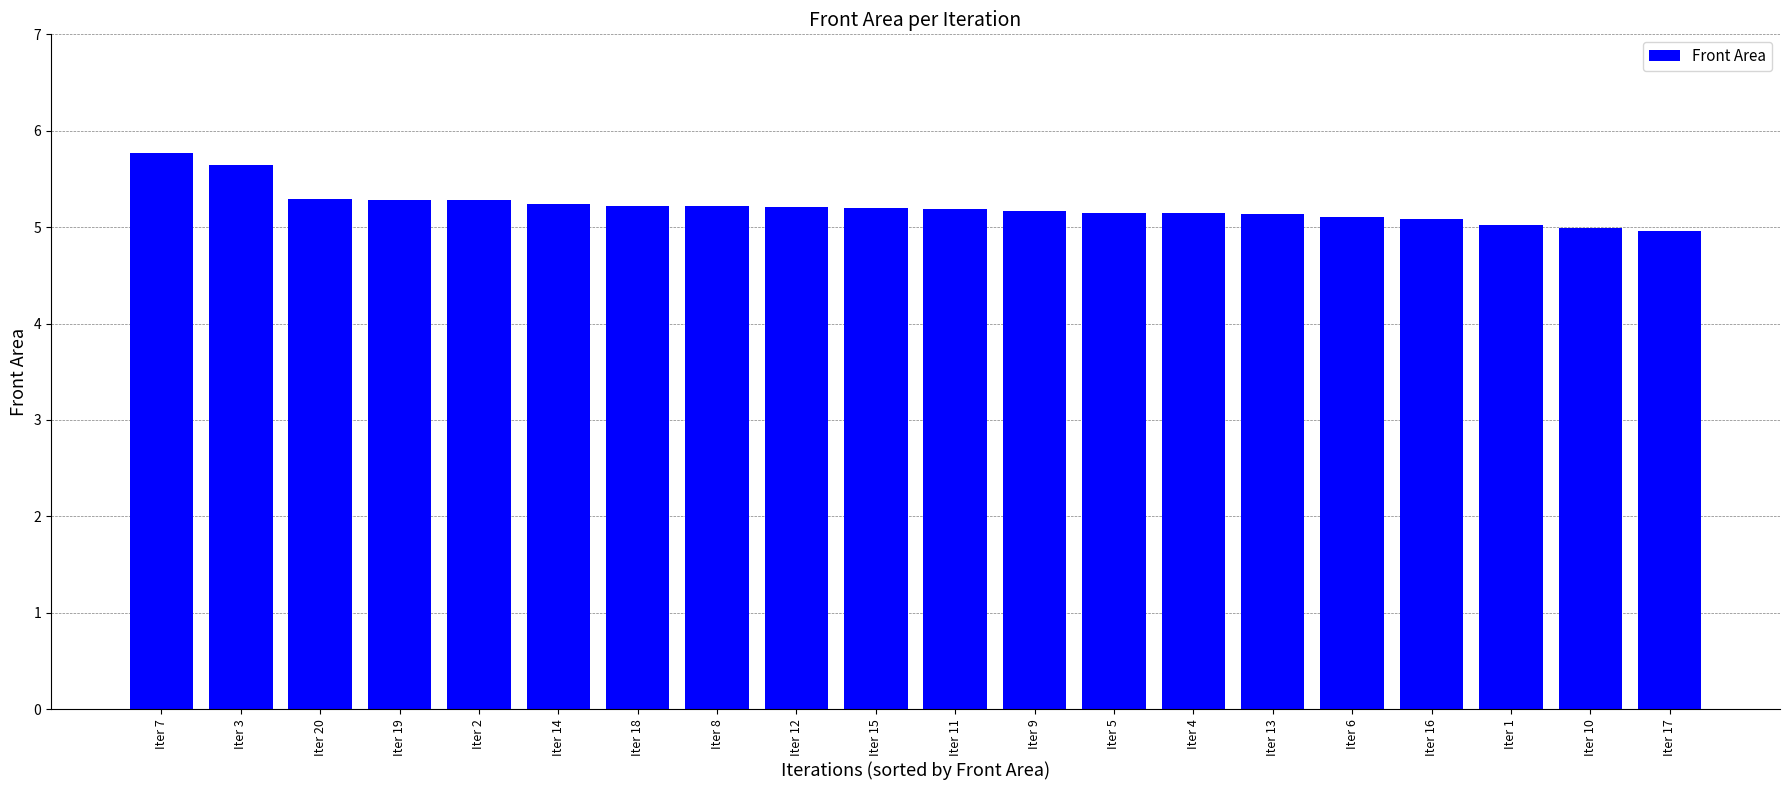

Does the chart contain any negative values?

No